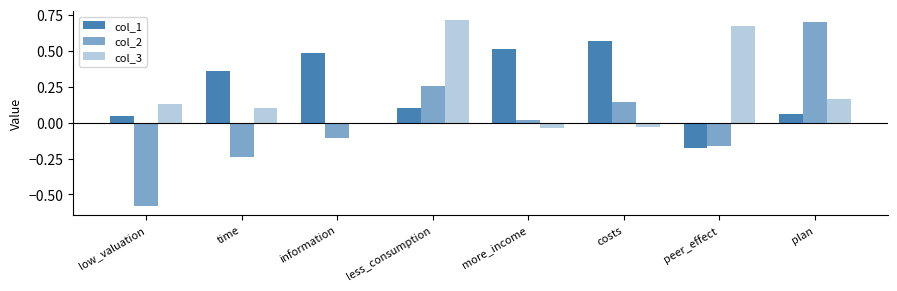

Is it true that col_2 equals -0.1 at peer_effect?

False